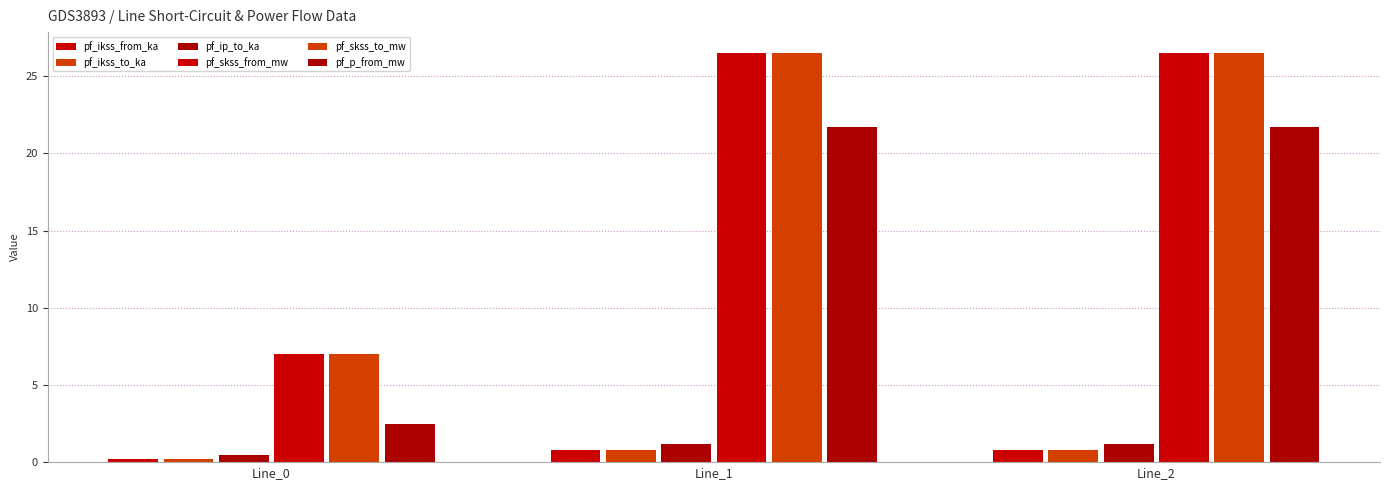

Which series has the widest spread of values?

pf_skss_from_mw